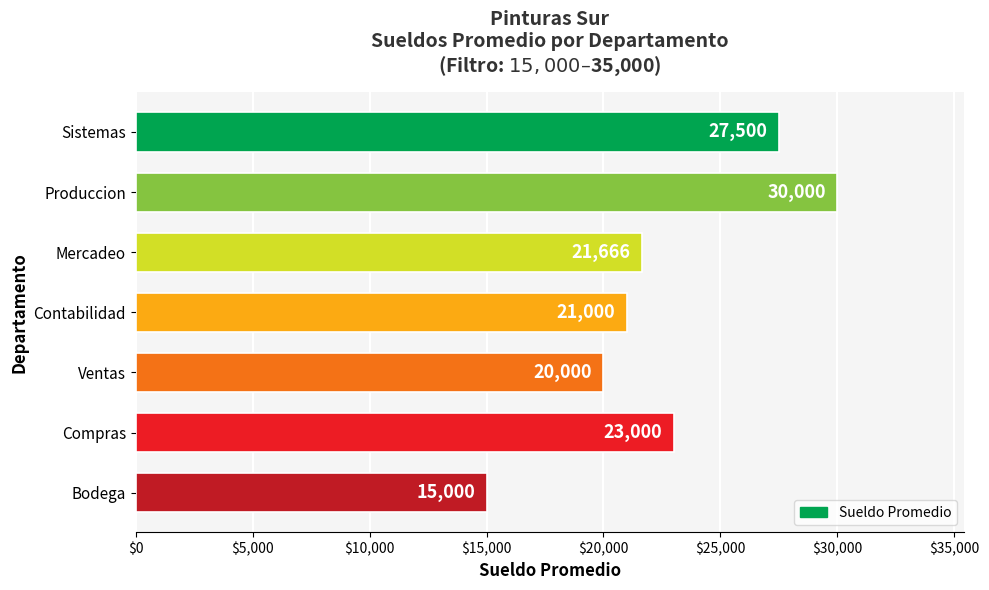

Count the number of values greater than 21666.

4